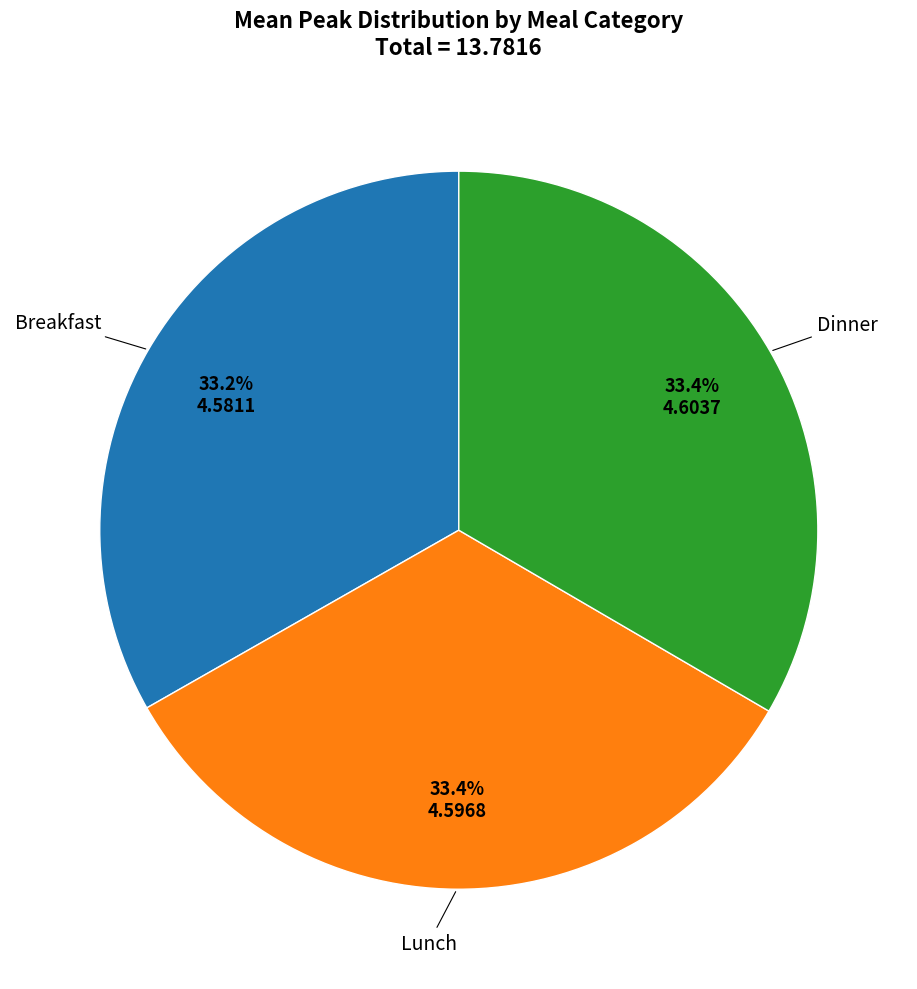

How many segments does this pie chart have?

3